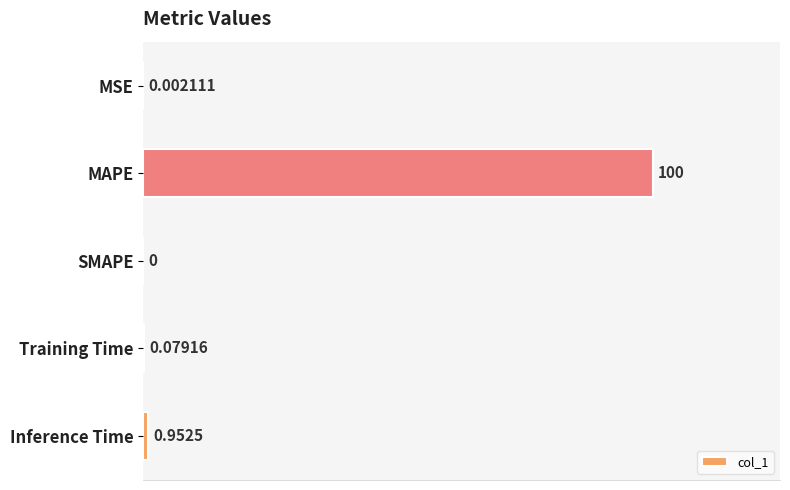

Which label corresponds to the largest value in the chart?

MAPE